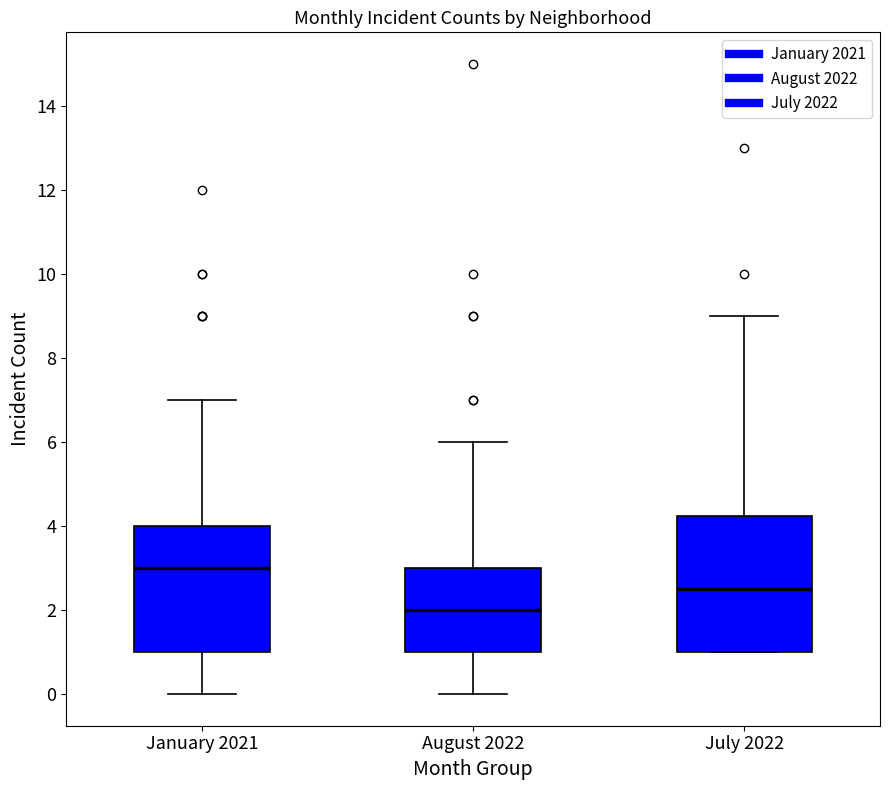

Which box's median line is the highest?

January 2021